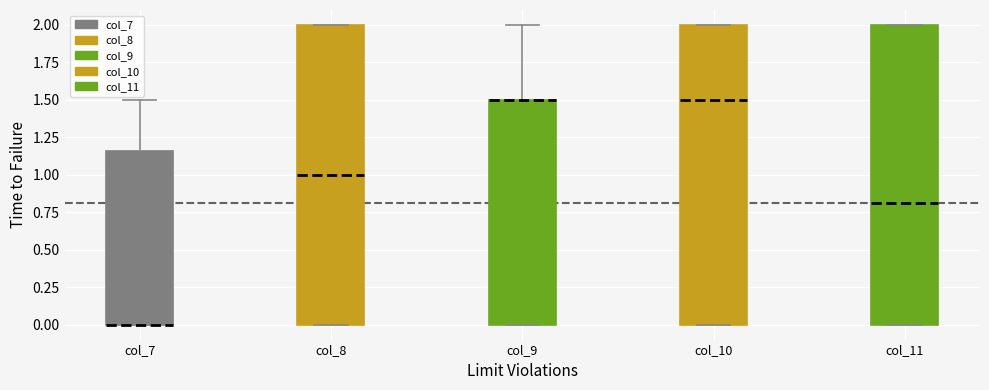

Reading left to right, read every box against the y-axis: the position of its median line, the range the box covers, and the ends of its whiskers. The values are not printed on the chart, so give them approximately, as read against the axis.

col_7: median 0.00 (drawn on the box's lower edge), box 0.00 to 1.15, whiskers 0.00 to 1.50
col_8: median 1.00, box 0.00 to 2.00, whiskers 0.00 to 2.00
col_9: median 1.50 (drawn on the box's upper edge), box 0.00 to 1.50, whiskers 0.00 to 2.00
col_10: median 1.50, box 0.00 to 2.00, whiskers 0.00 to 2.00
col_11: median 0.80, box 0.00 to 2.00, whiskers 0.00 to 2.00